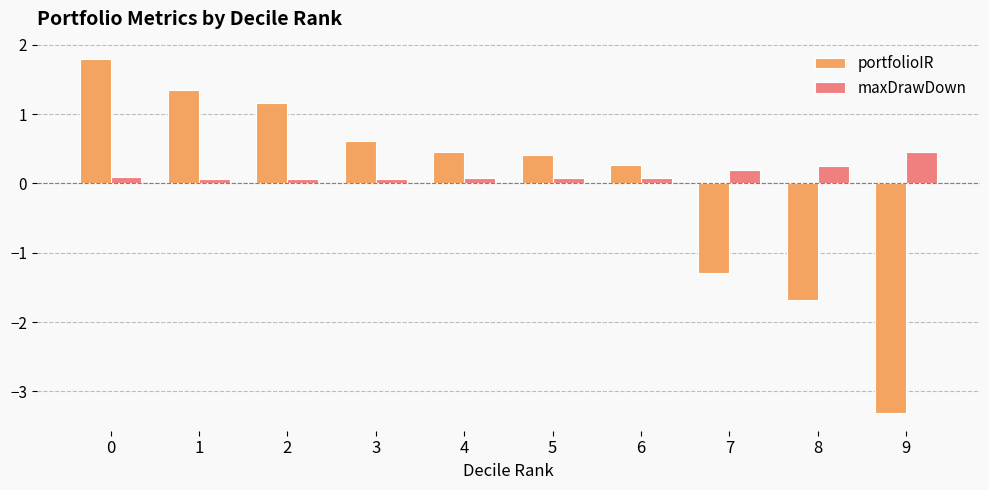

The portfolioIR series shows 2.6 at 0. True or false?

False